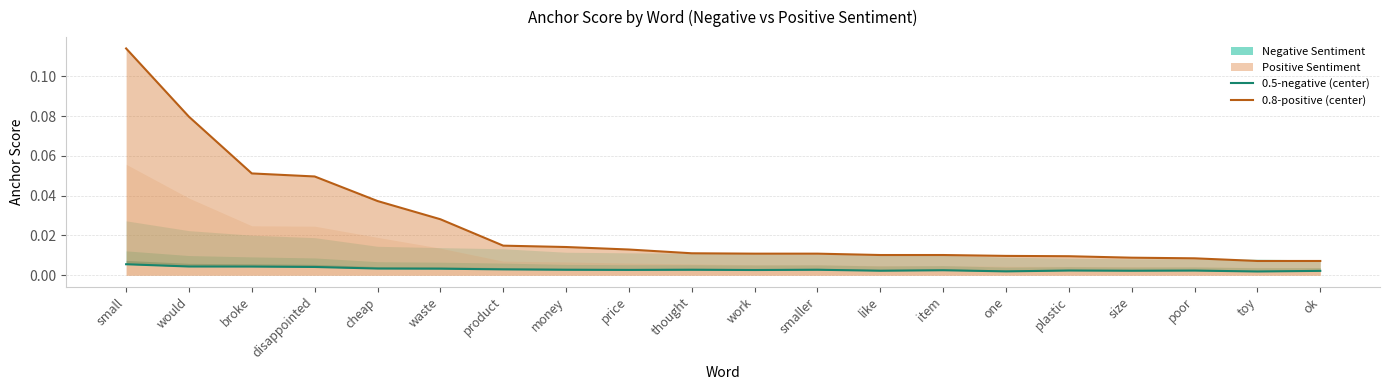

How many categories are shown in the chart?

20